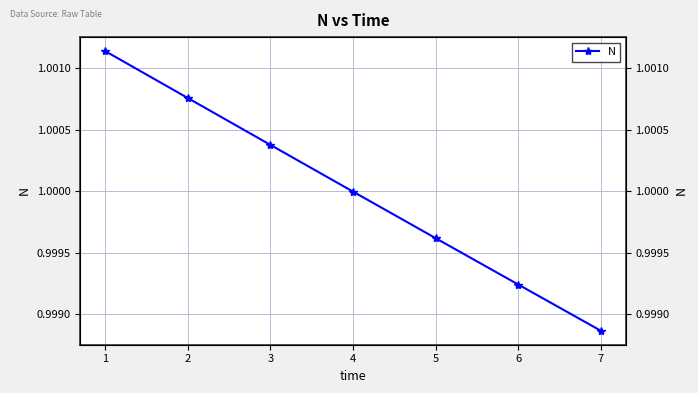

Rank the categories by value from lowest to highest.

7, 6, 5, 4, 3, 2, 1